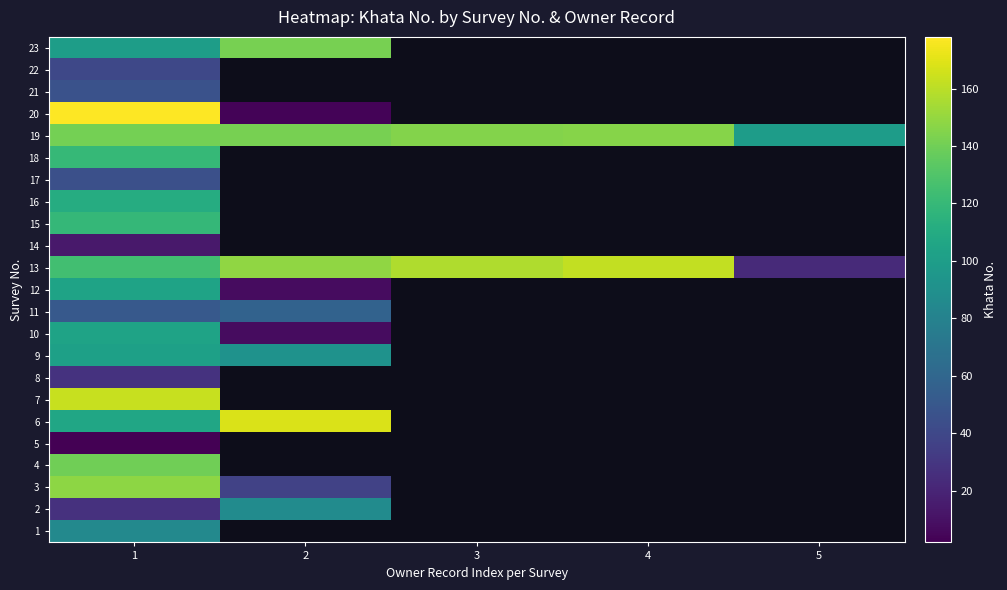

At which category is the sum across all series the highest?

1